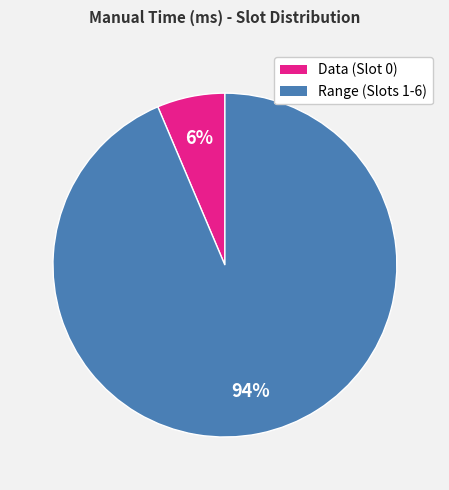

How many slices are in this pie chart?

2